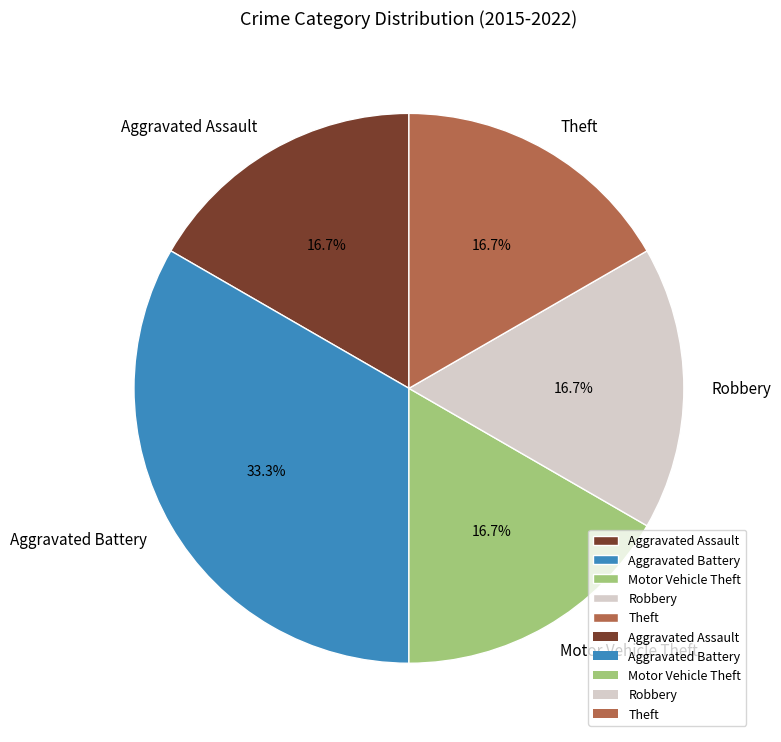

Does Aggravated Assault account for over 50% of the chart?

No